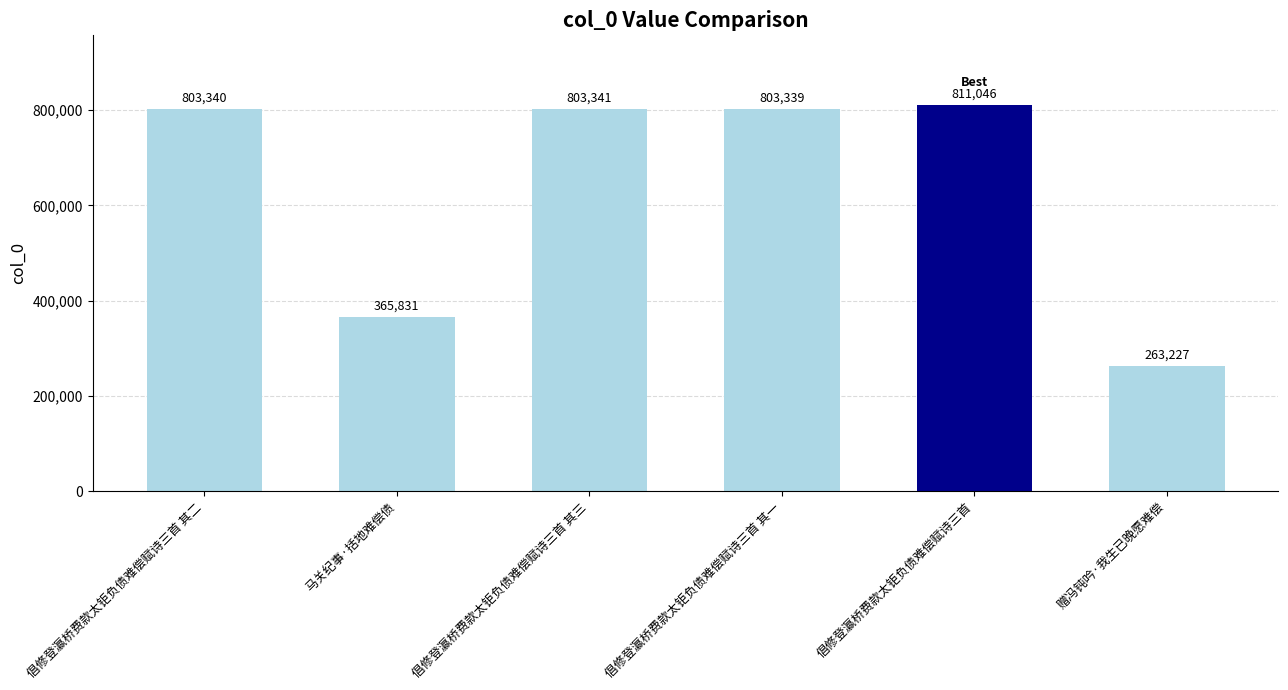

Is it true that the value at 倡修登瀛桥费款太钜负债难偿赋诗三首 其二 is 255350?

False